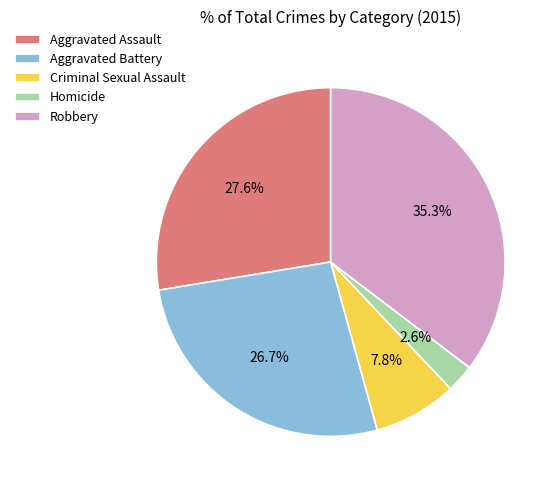

Count the number of slices in the pie.

5